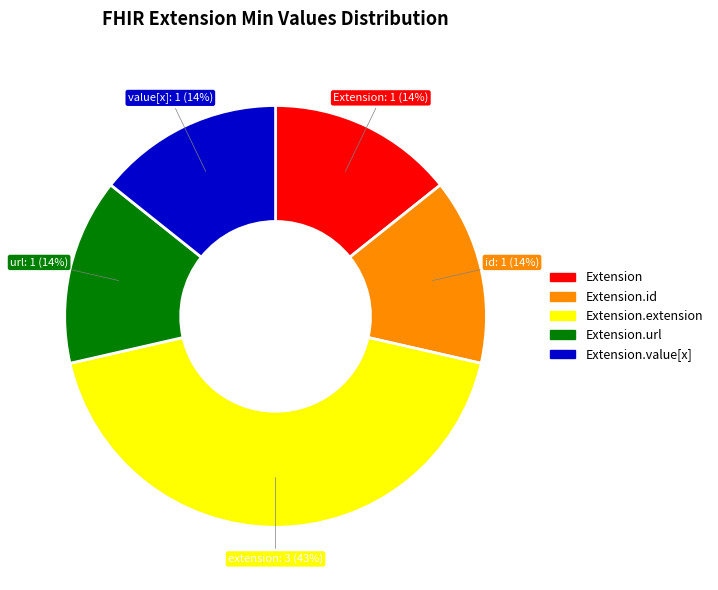

Count the number of slices in the pie.

5